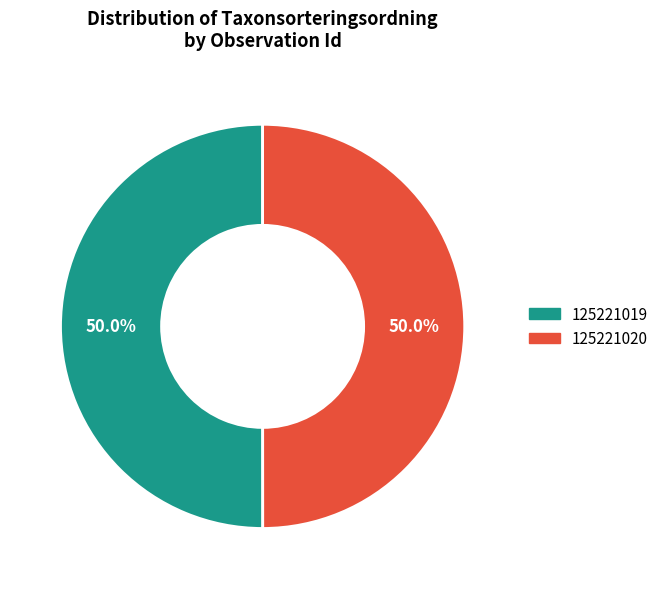

Combined, do 125221019 and 125221020 account for over 50%?

Yes